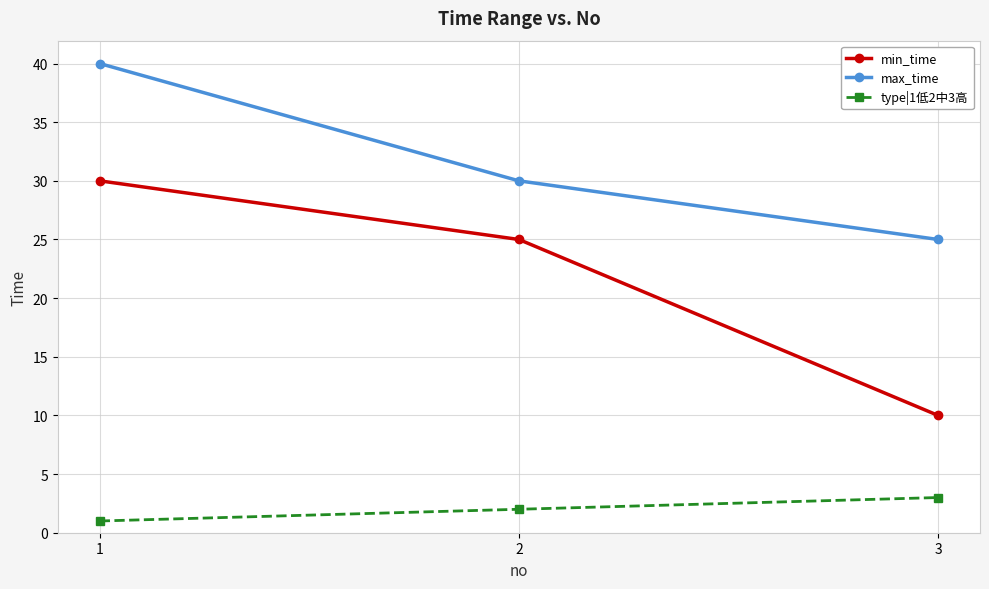

What is the value of the max_time point at the 3rd from the left?

25